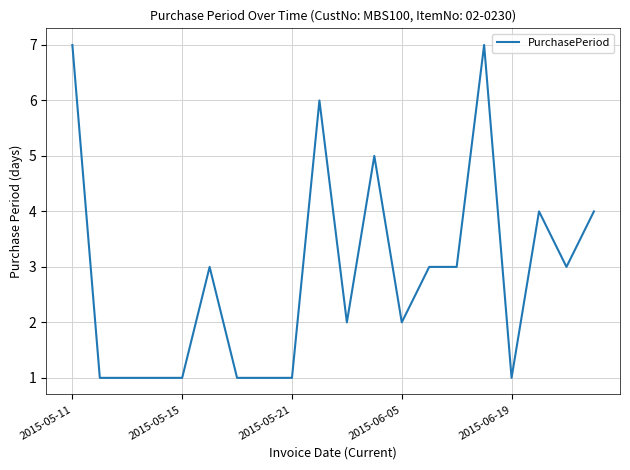

What is the difference between the maximum and minimum values?

6